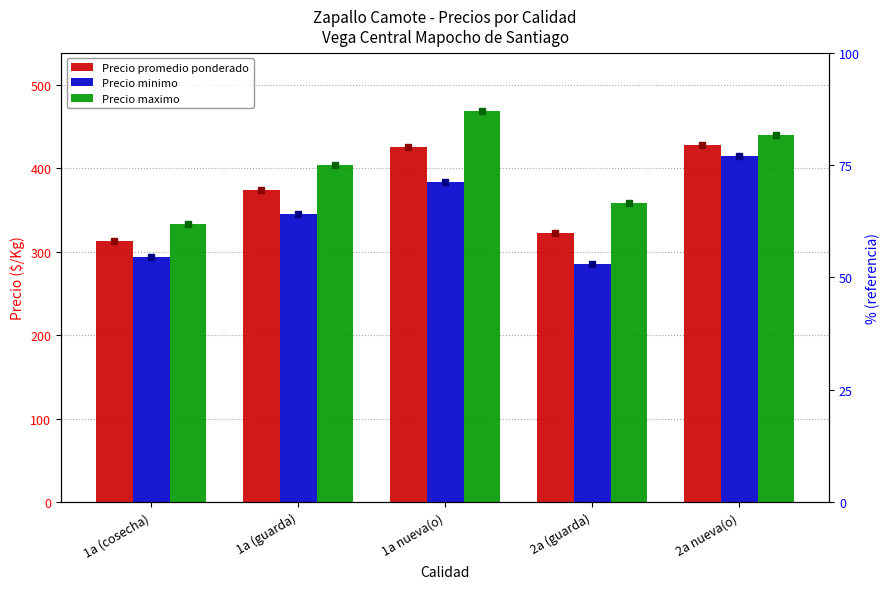

The Precio promedio ponderado series shows 322 at 2a (guarda). True or false?

True